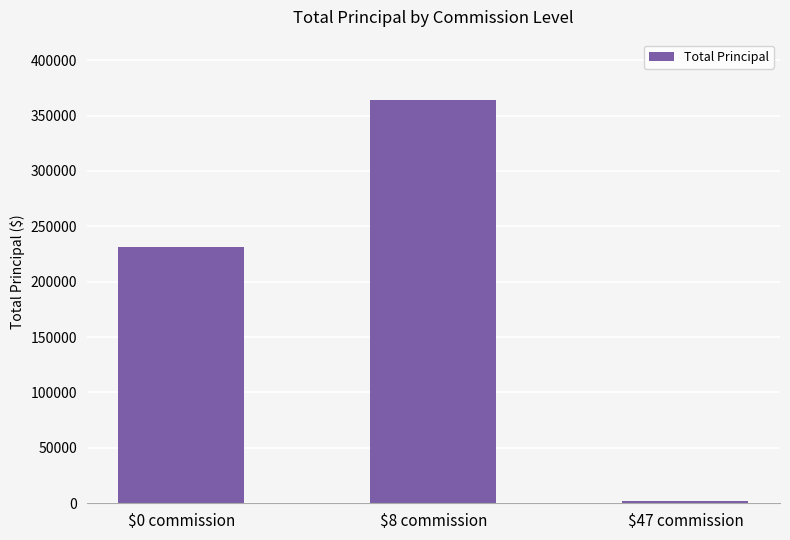

Rank the categories by value from highest to lowest.

$8 commission, $0 commission, $47 commission